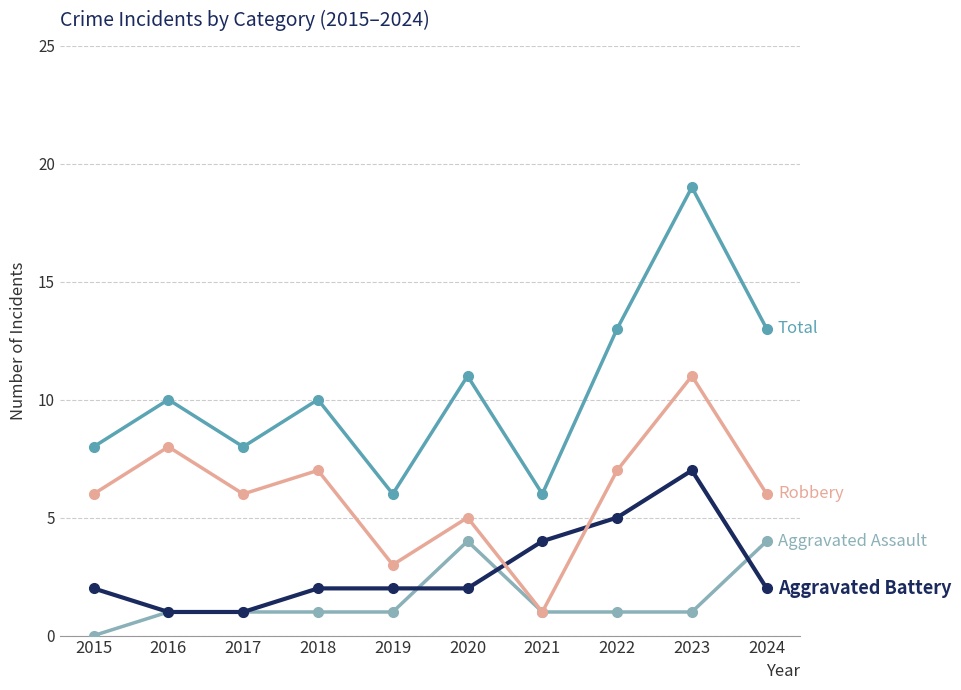

Which label corresponds to the largest value in the chart?

2023